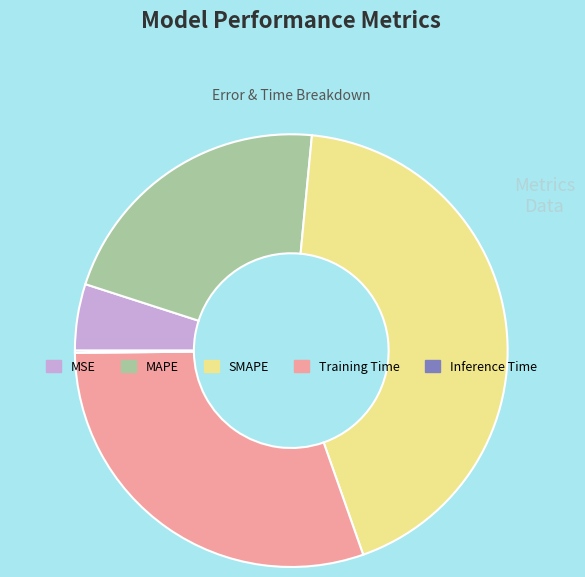

Which slice is the largest?

SMAPE